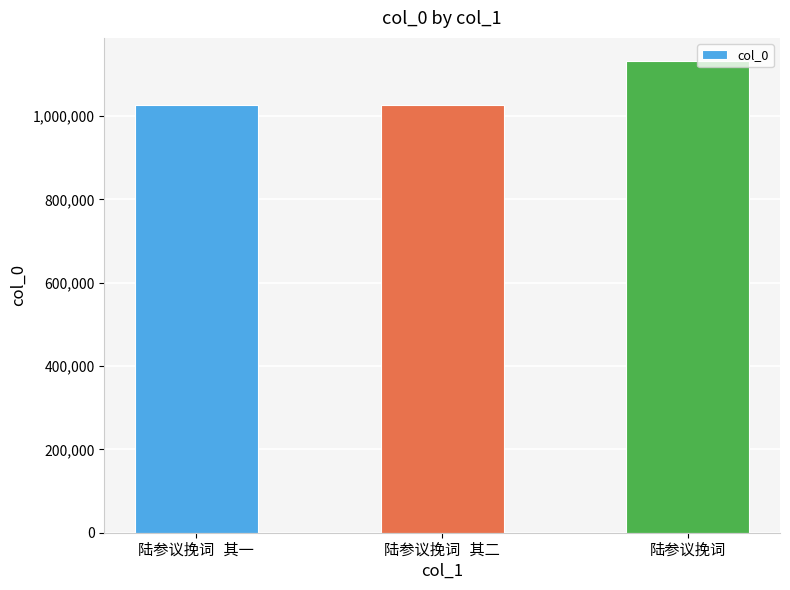

What is the maximum value shown in the chart?

1131266